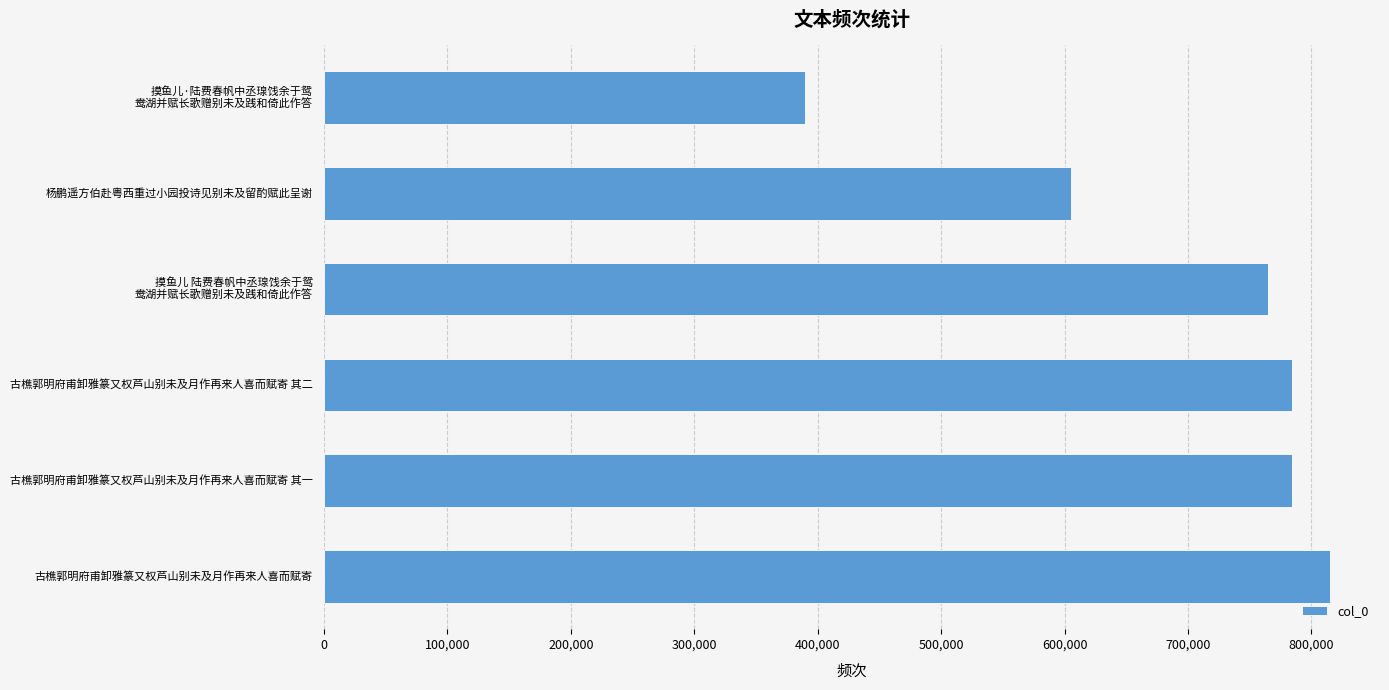

How many bars are there in total?

6